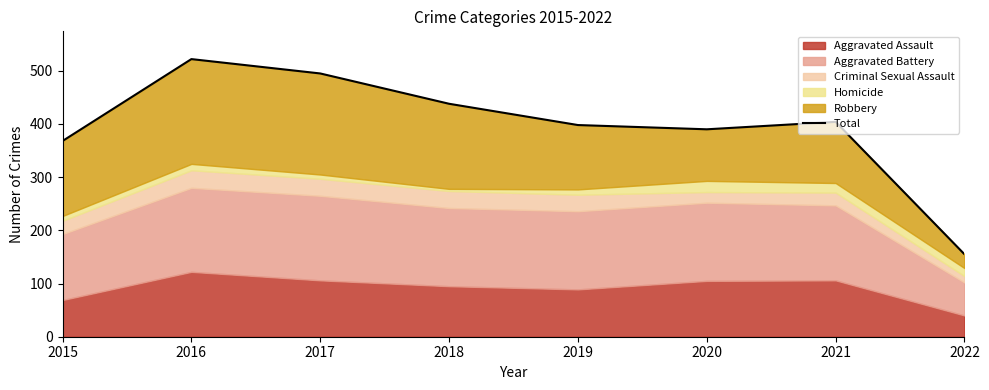

Reading right to left, what are all the values shown in this chart?

155	404	390	398	438	495	522	368